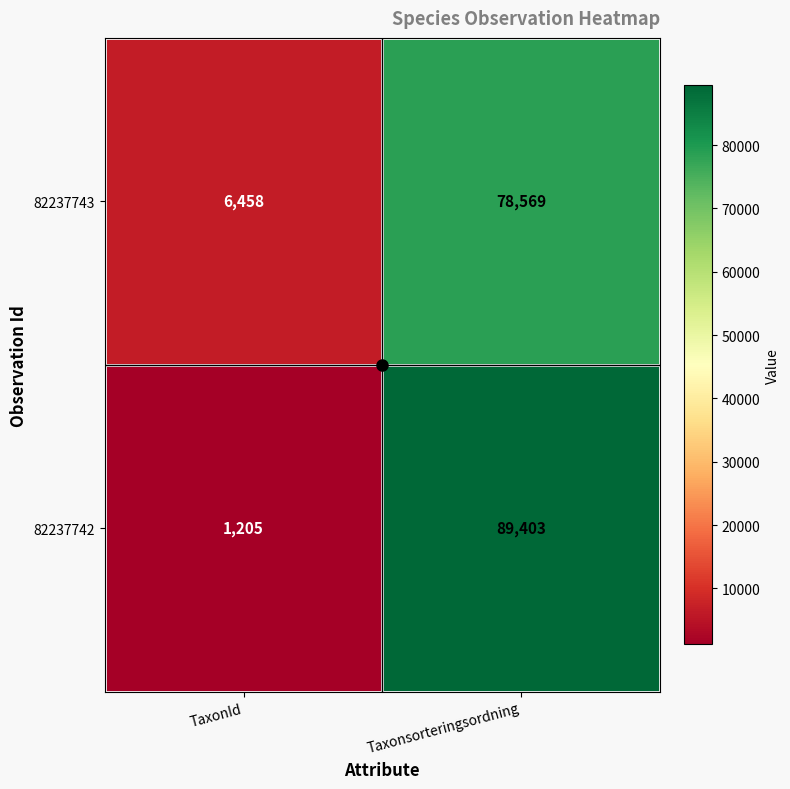

Between TaxonId and Taxonsorteringsordning, which series saw the biggest shift?

82237742